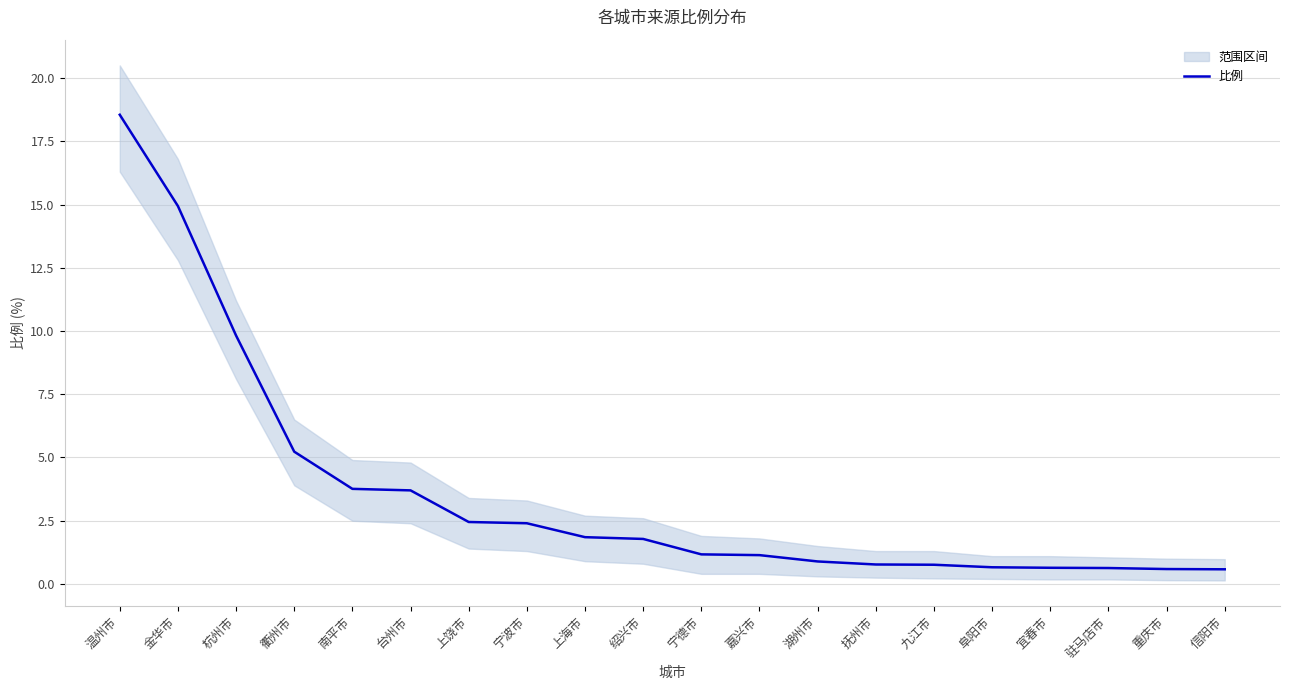

What is the difference between the second highest and minimum values?

14.4